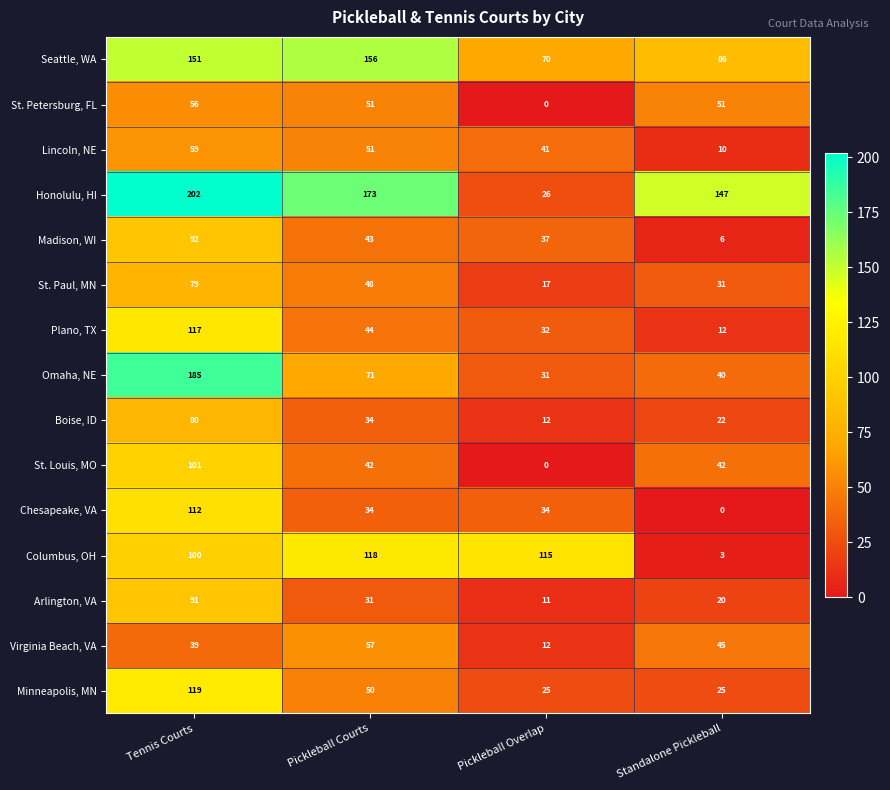

At which category is the sum across all series the highest?

Tennis Courts